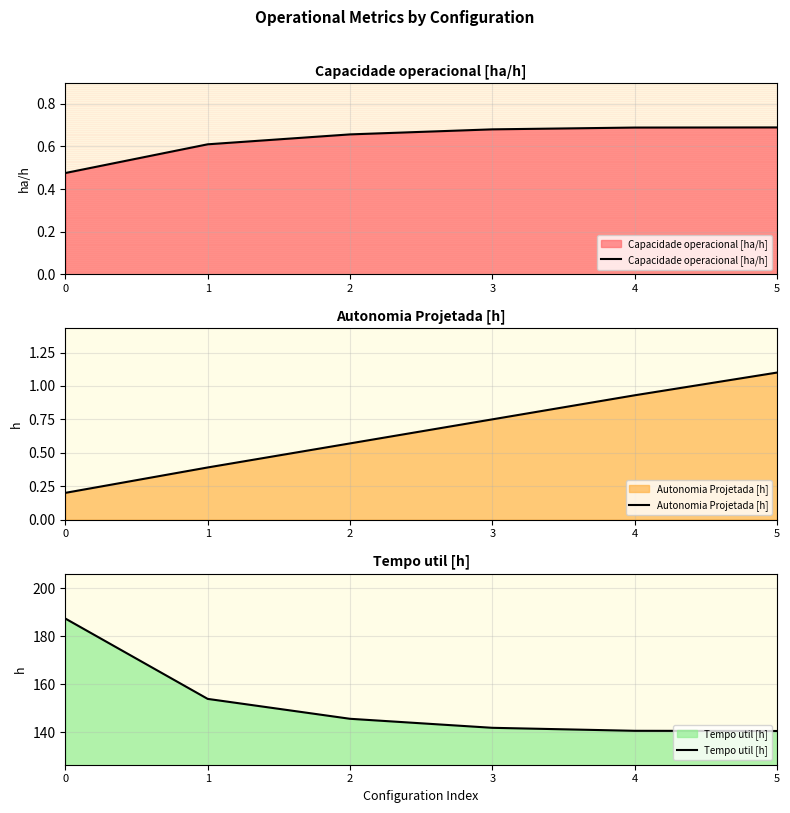

Does the chart display data point markers on the line(s)?

No